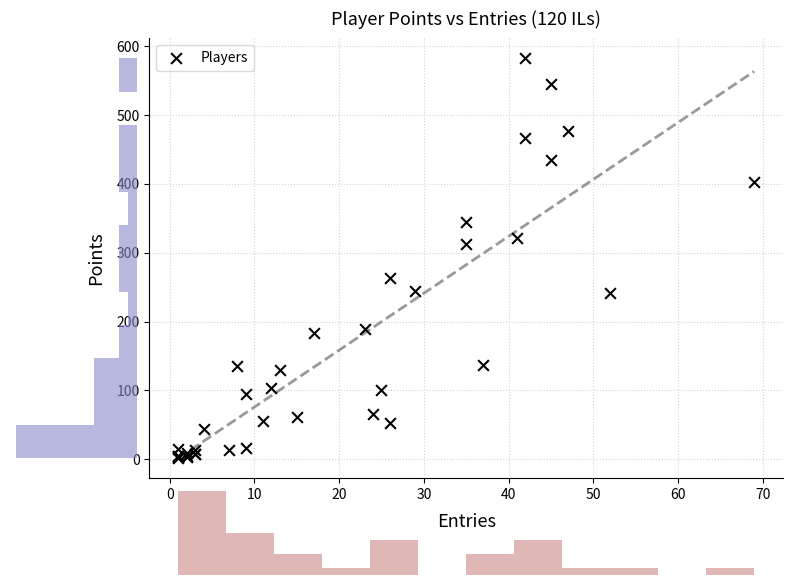

What Y value in the scatter plot is closest to 292?

312